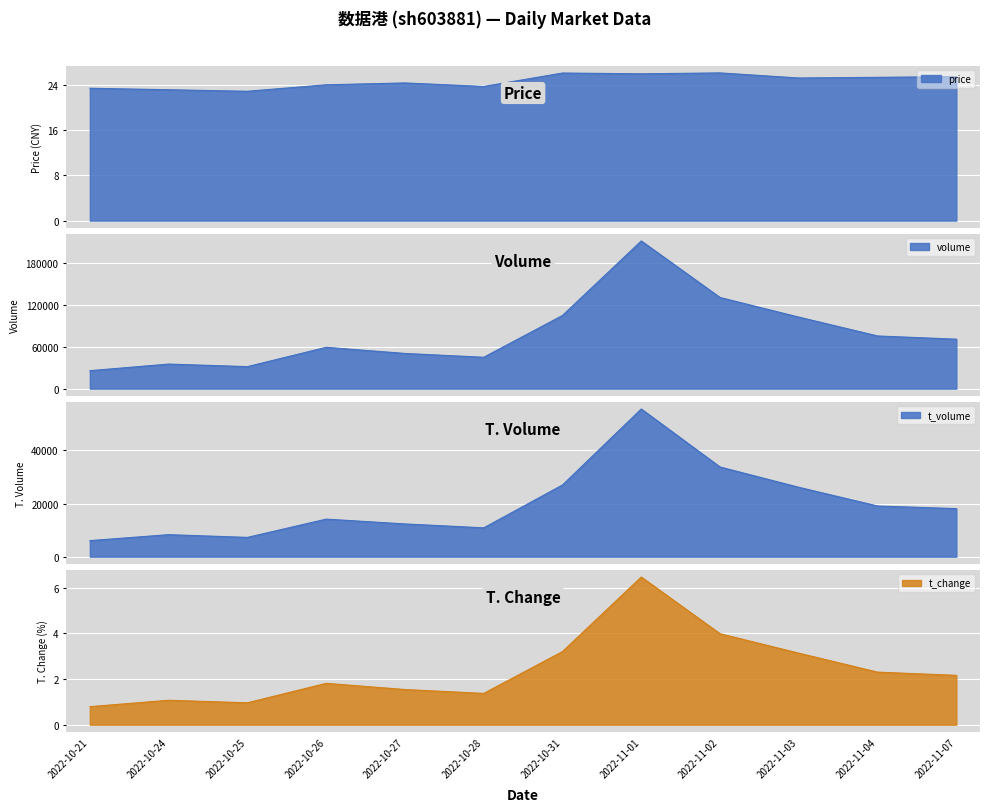

Reading right to left, what are all the values shown in this chart?

price: 2022-11-07=25.4	2022-11-04=25.3	2022-11-03=25.2	2022-11-02=26.1	2022-11-01=25.9	2022-10-31=26.1	2022-10-28=23.7	2022-10-27=24.3	2022-10-26=24.0	2022-10-25=22.8	2022-10-24=23.1	2022-10-21=23.4
volume: 2022-11-07=71128.0	2022-11-04=75743.0	2022-11-03=102850.0	2022-11-02=131028.0	2022-11-01=212344.0	2022-10-31=105236.0	2022-10-28=45114.0	2022-10-27=50626.0	2022-10-26=59435.0	2022-10-25=31661.0	2022-10-24=35345.0	2022-10-21=25835.0
t_volume: 2022-11-07=18090.0	2022-11-04=19062.0	2022-11-03=26101.0	2022-11-02=33734.0	2022-11-01=55554.0	2022-10-31=26971.0	2022-10-28=10855.0	2022-10-27=12323.0	2022-10-26=14129.0	2022-10-25=7258.0	2022-10-24=8289.0	2022-10-21=6042.0
t_change: 2022-11-07=2.2	2022-11-04=2.3	2022-11-03=3.1	2022-11-02=4.0	2022-11-01=6.5	2022-10-31=3.2	2022-10-28=1.4	2022-10-27=1.5	2022-10-26=1.8	2022-10-25=1.0	2022-10-24=1.1	2022-10-21=0.8